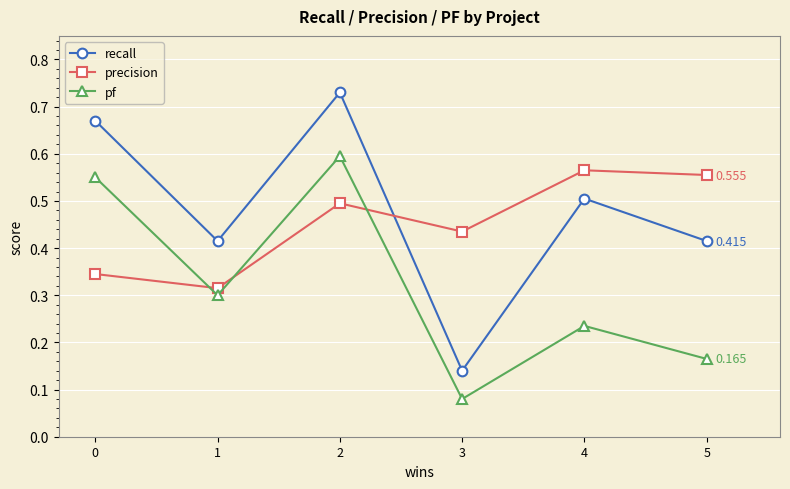

Where is pf nearest to the value 0?

3